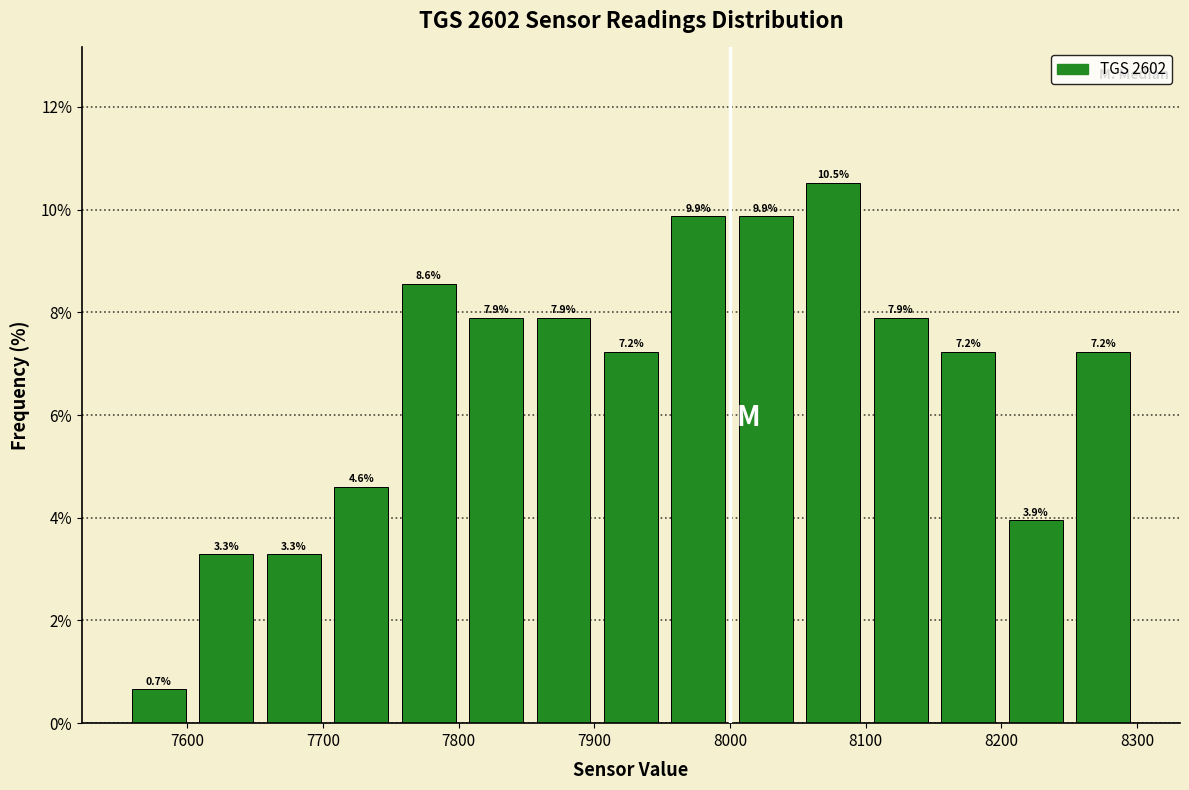

How tall is the bar that spans 8150 to 8200 on the x-axis? The bar edges are not printed on the chart, so give them approximately, as read against the axis.

7.2